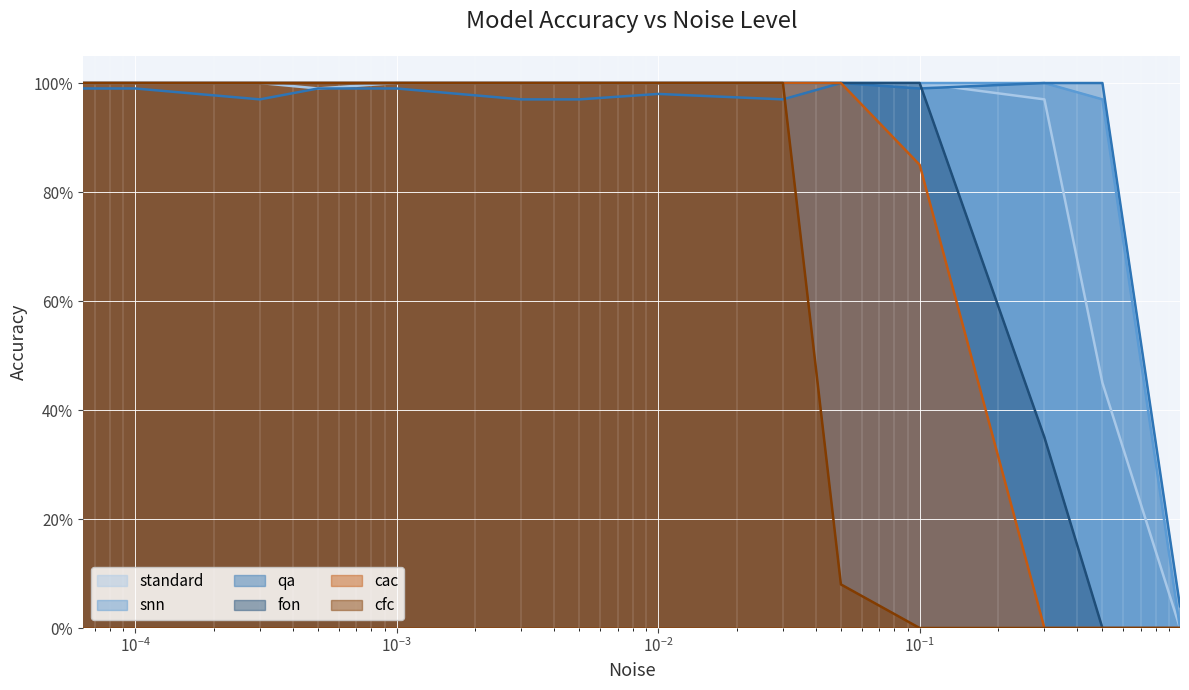

What position from the right is 0.05?

5